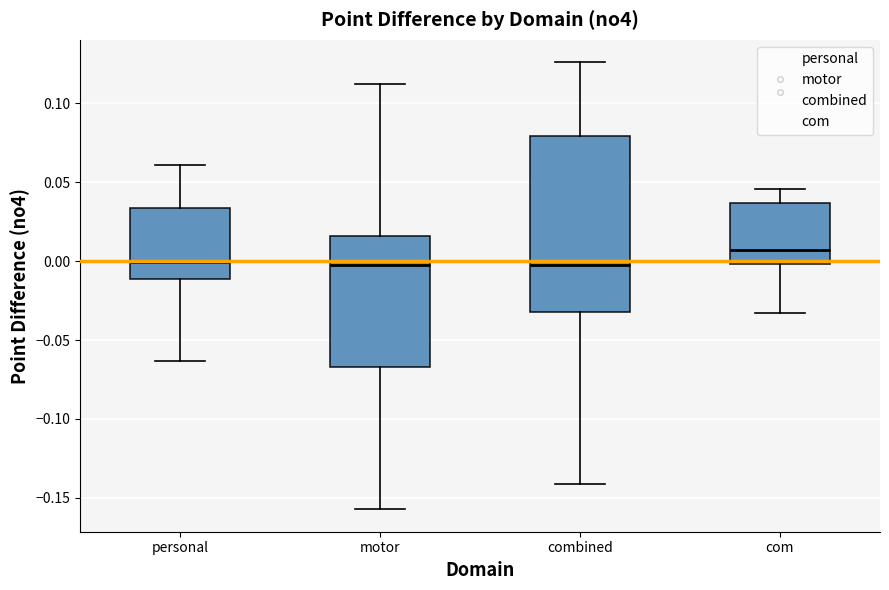

Which box has the highest median line?

com